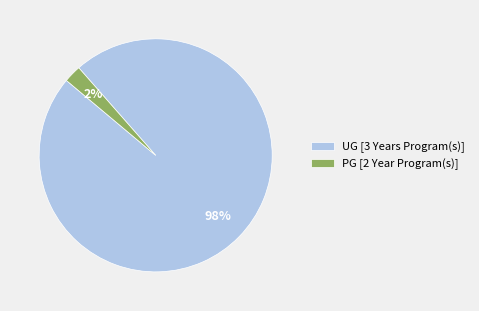

Rank the categories by value from highest to lowest.

UG [3 Years Program(s)], PG [2 Year Program(s)]